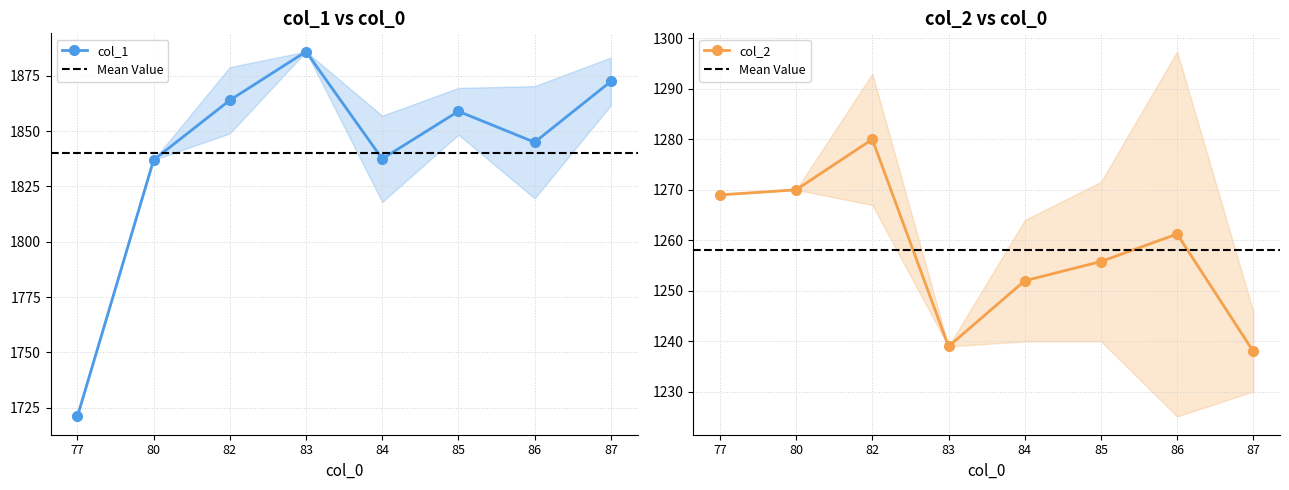

What is the difference between the second highest and minimum values in the col_1 series?

151.5